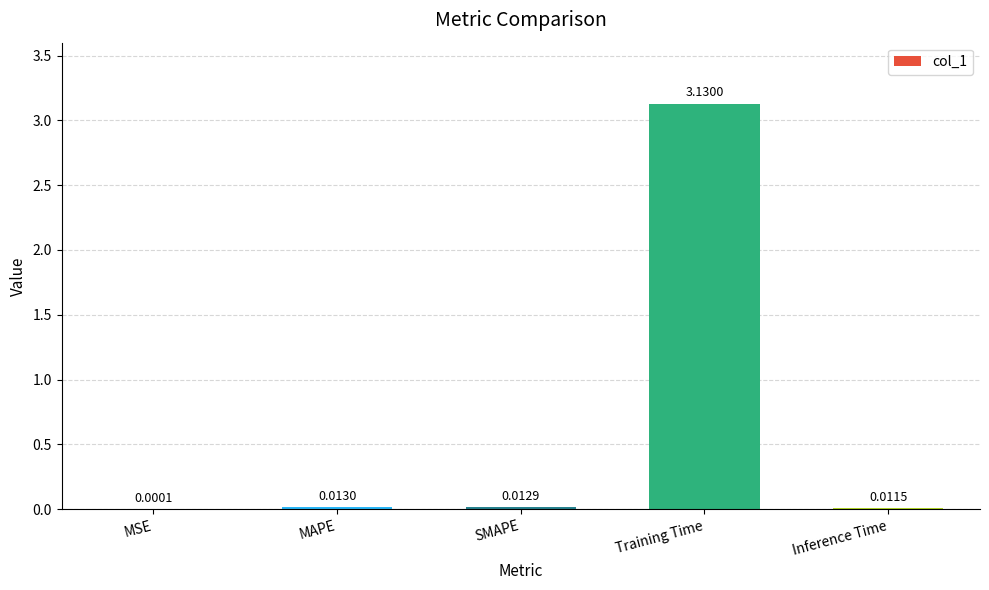

At which label is the value closest to 1?

MAPE